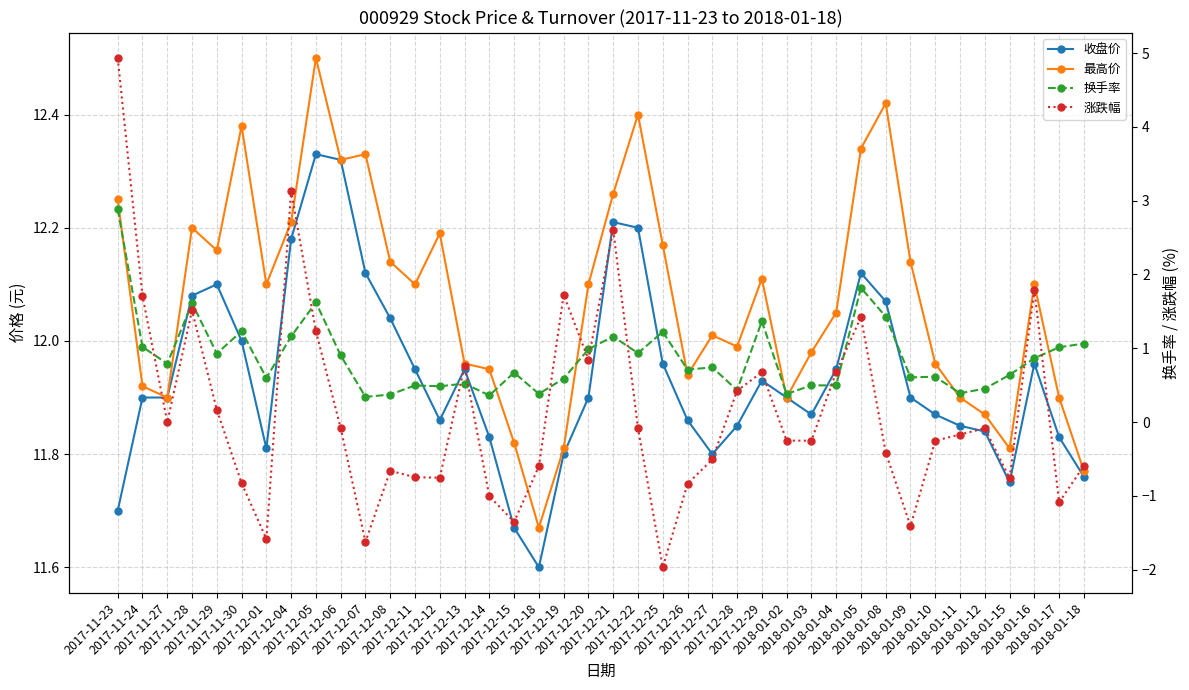

What is the maximum value for 收盘价?

12.3